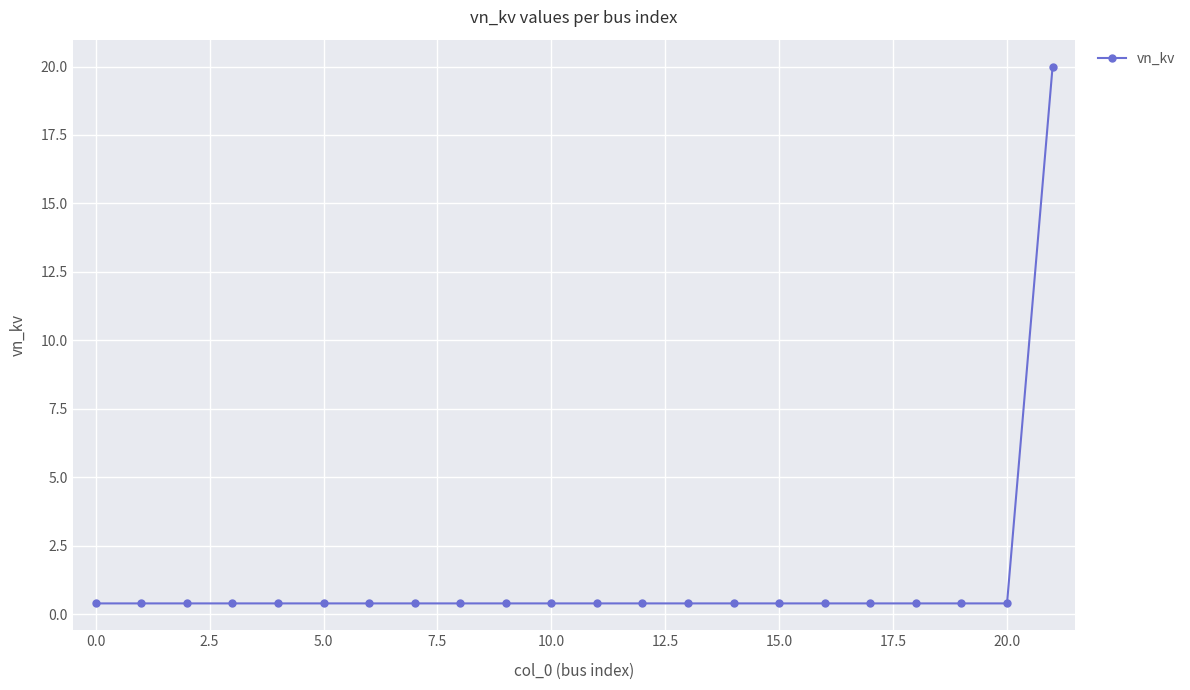

What is the maximum value shown in the chart?

20.0